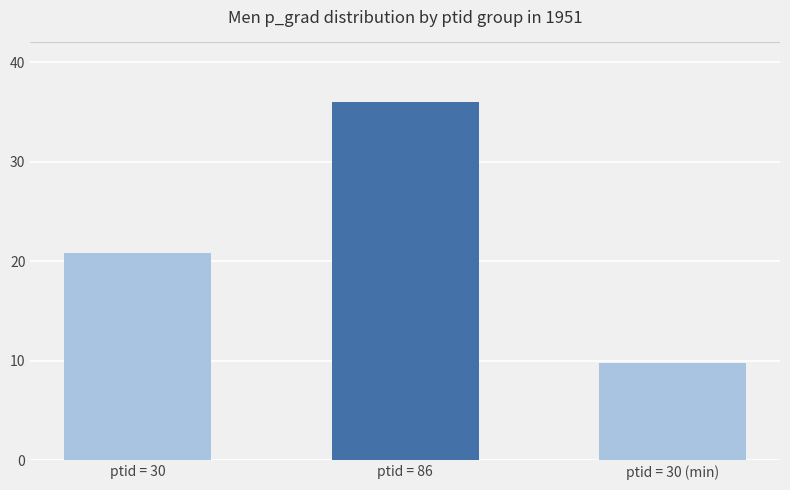

What is the sum of all values?

66.6